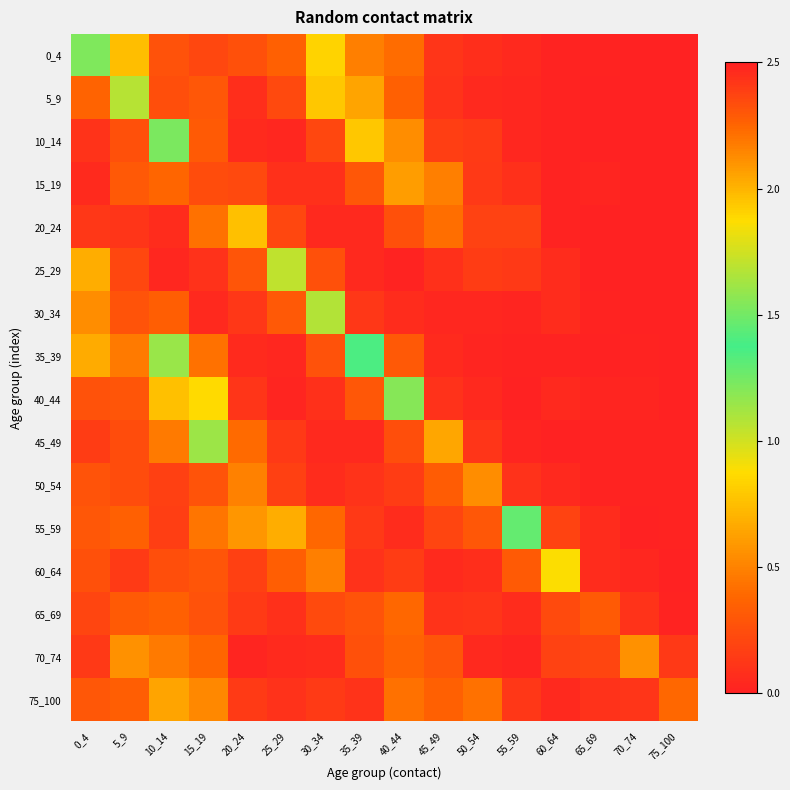

Reading left to right, extract all data points from this chart.

0_4: 0_4=1.2	5_9=0.8	10_14=0.3	15_19=0.2	20_24=0.3	25_29=0.3	30_34=0.8	35_39=0.5	40_44=0.4	45_49=0.1	50_54=0.1	55_59=0.0	60_64=0.0	65_69=0.0	70_74=0.0	75_100=0.0
5_9: 0_4=0.4	5_9=1.1	10_14=0.3	15_19=0.3	20_24=0.1	25_29=0.2	30_34=0.8	35_39=0.6	40_44=0.3	45_49=0.1	50_54=0.0	55_59=0.0	60_64=0.0	65_69=0.0	70_74=0.0	75_100=0.0
10_14: 0_4=0.1	5_9=0.3	10_14=1.2	15_19=0.3	20_24=0.1	25_29=0.0	30_34=0.2	35_39=0.8	40_44=0.5	45_49=0.2	50_54=0.1	55_59=0.0	60_64=0.0	65_69=0.0	70_74=0.0	75_100=0.0
15_19: 0_4=0.1	5_9=0.3	10_14=0.4	15_19=2.3	20_24=0.2	25_29=0.1	30_34=0.1	35_39=0.3	40_44=0.6	45_49=0.5	50_54=0.1	55_59=0.1	60_64=0.0	65_69=0.0	70_74=0.0	75_100=0.0
20_24: 0_4=0.1	5_9=0.1	10_14=0.1	15_19=0.4	20_24=0.8	25_29=0.2	30_34=0.0	35_39=0.0	40_44=0.3	45_49=0.4	50_54=0.2	55_59=0.2	60_64=0.0	65_69=0.0	70_74=0.0	75_100=0.0
25_29: 0_4=0.7	5_9=0.2	10_14=0.0	15_19=0.1	20_24=0.3	25_29=1.7	30_34=0.3	35_39=0.0	40_44=0.0	45_49=0.1	50_54=0.2	55_59=0.1	60_64=0.1	65_69=0.0	70_74=0.0	75_100=0.0
30_34: 0_4=0.5	5_9=0.3	10_14=0.3	15_19=0.0	20_24=0.1	25_29=0.3	30_34=1.1	35_39=0.1	40_44=0.1	45_49=0.0	50_54=0.0	55_59=0.0	60_64=0.1	65_69=0.0	70_74=0.0	75_100=0.0
35_39: 0_4=0.7	5_9=0.5	10_14=1.1	15_19=0.4	20_24=0.1	25_29=0.0	30_34=0.3	35_39=1.4	40_44=0.3	45_49=0.1	50_54=0.0	55_59=0.0	60_64=0.0	65_69=0.0	70_74=0.0	75_100=0.0
40_44: 0_4=0.3	5_9=0.3	10_14=0.8	15_19=0.9	20_24=0.1	25_29=0.0	30_34=0.1	35_39=0.3	40_44=1.2	45_49=0.1	50_54=0.0	55_59=0.0	60_64=0.0	65_69=0.0	70_74=0.0	75_100=0.0
45_49: 0_4=0.1	5_9=0.2	10_14=0.5	15_19=1.1	20_24=0.4	25_29=0.1	30_34=0.0	35_39=0.0	40_44=0.2	45_49=0.7	50_54=0.1	55_59=0.0	60_64=0.0	65_69=0.0	70_74=0.0	75_100=0.0
50_54: 0_4=0.3	5_9=0.2	10_14=0.2	15_19=0.3	20_24=0.5	25_29=0.2	30_34=0.1	35_39=0.1	40_44=0.2	45_49=0.3	50_54=0.5	55_59=0.1	60_64=0.0	65_69=0.0	70_74=0.0	75_100=0.0
55_59: 0_4=0.3	5_9=0.3	10_14=0.2	15_19=0.4	20_24=0.6	25_29=0.7	30_34=0.4	35_39=0.1	40_44=0.1	45_49=0.2	50_54=0.3	55_59=1.5	60_64=0.2	65_69=0.1	70_74=0.0	75_100=0.0
60_64: 0_4=0.3	5_9=0.1	10_14=0.3	15_19=0.3	20_24=0.2	25_29=0.3	30_34=0.5	35_39=0.1	40_44=0.2	45_49=0.1	50_54=0.1	55_59=0.3	60_64=0.9	65_69=0.1	70_74=0.0	75_100=0.0
65_69: 0_4=0.2	5_9=0.3	10_14=0.3	15_19=0.3	20_24=0.1	25_29=0.1	30_34=0.2	35_39=0.3	40_44=0.4	45_49=0.1	50_54=0.1	55_59=0.1	60_64=0.2	65_69=0.3	70_74=0.1	75_100=0.0
70_74: 0_4=0.1	5_9=0.6	10_14=0.5	15_19=0.4	20_24=0.0	25_29=0.1	30_34=0.1	35_39=0.3	40_44=0.4	45_49=0.3	50_54=0.0	55_59=0.0	60_64=0.2	65_69=0.2	70_74=0.6	75_100=0.1
75_100: 0_4=0.3	5_9=0.3	10_14=0.6	15_19=0.5	20_24=0.1	25_29=0.1	30_34=0.1	35_39=0.1	40_44=0.4	45_49=0.3	50_54=0.4	55_59=0.1	60_64=0.0	65_69=0.1	70_74=0.1	75_100=0.4